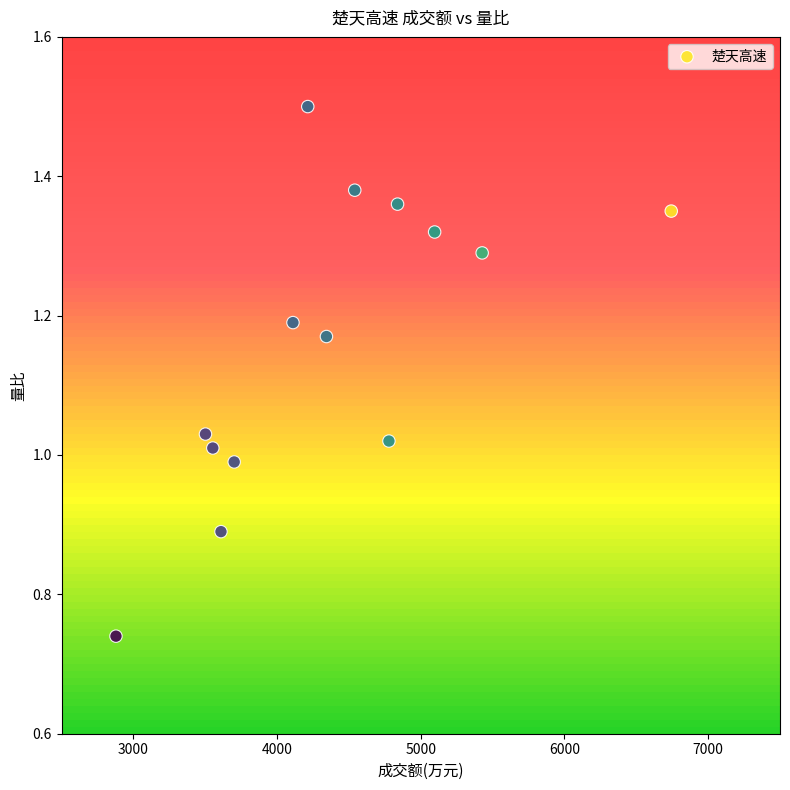

What is the range of X values (max minus min)?

3865.0